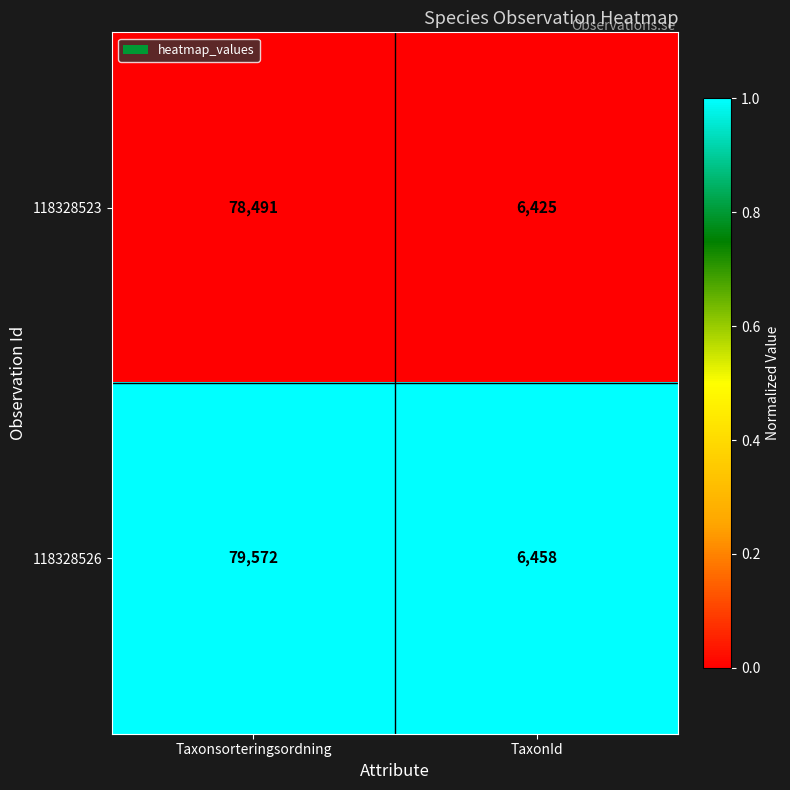

Is it true that 118328526 equals 4206 at TaxonId?

False